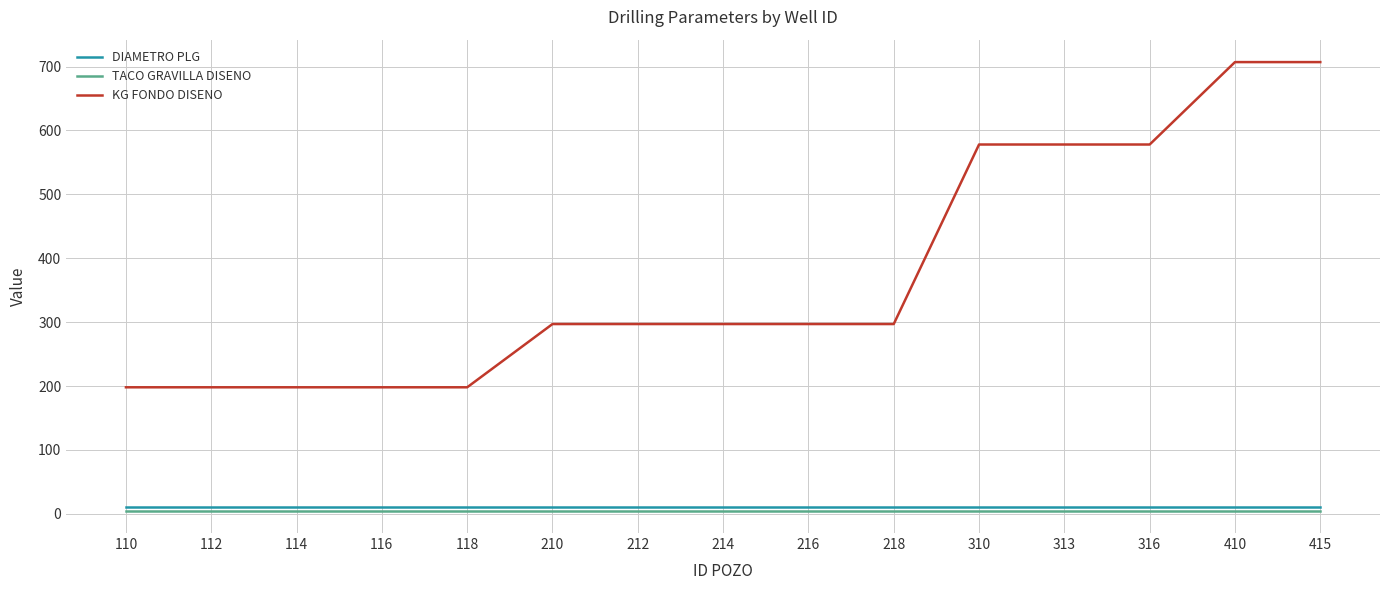

Reading left to right, extract all data points from this chart.

DIAMETRO PLG: 9.9	9.9	9.9	9.9	9.9	9.9	9.9	9.9	9.9	9.9	9.9	9.9	9.9	9.9	9.9
TACO GRAVILLA DISENO: 5.0	5.0	5.0	5.0	5.0	5.0	5.0	5.0	5.0	5.0	5.0	5.0	5.0	5.0	5.0
KG FONDO DISENO: 198.0	198.0	198.0	198.0	198.0	297.0	297.0	297.0	297.0	297.0	578.0	578.0	578.0	707.0	707.0